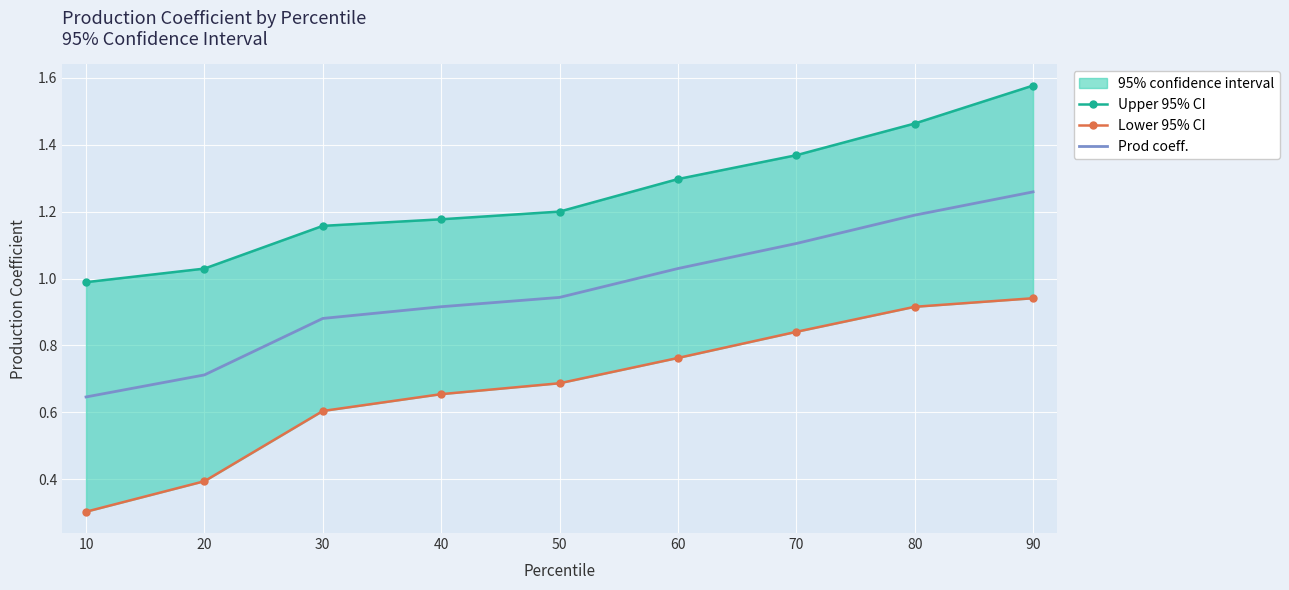

True or false: Prod coeff. has more than 2 interior local peaks.

False